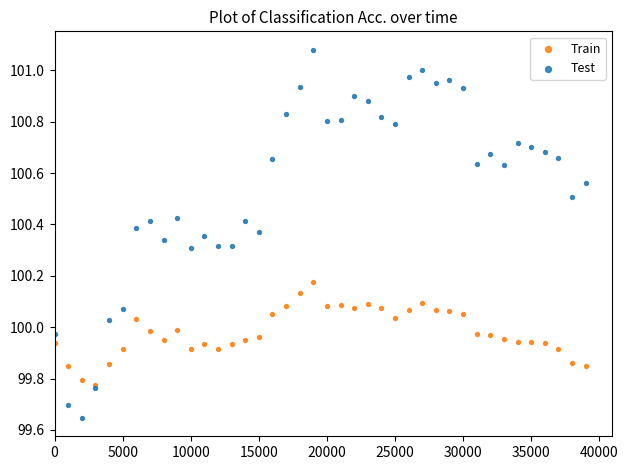

Which series reaches the minimum Y coordinate?

Test